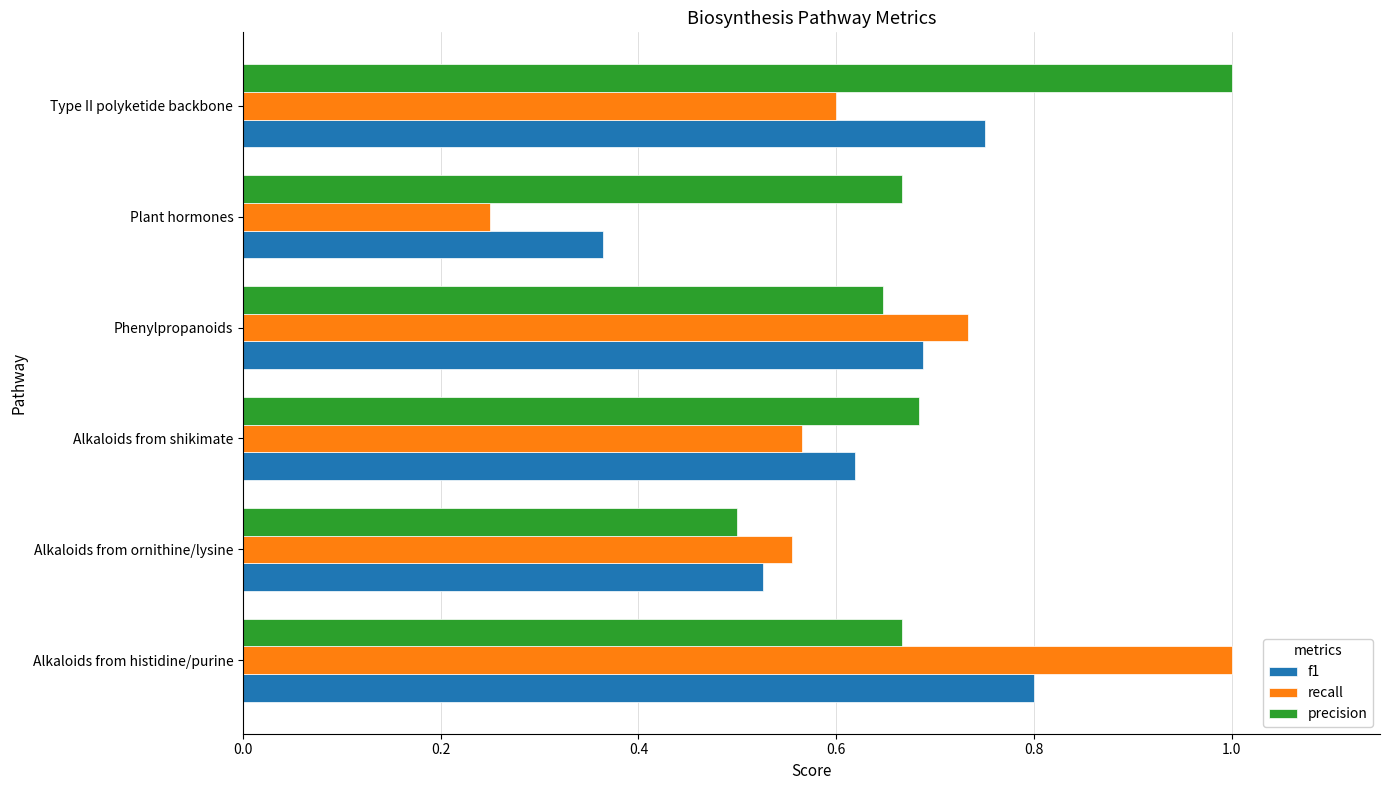

True or false: f1 has a value of 0.8 at Alkaloids from histidine/purine.

True